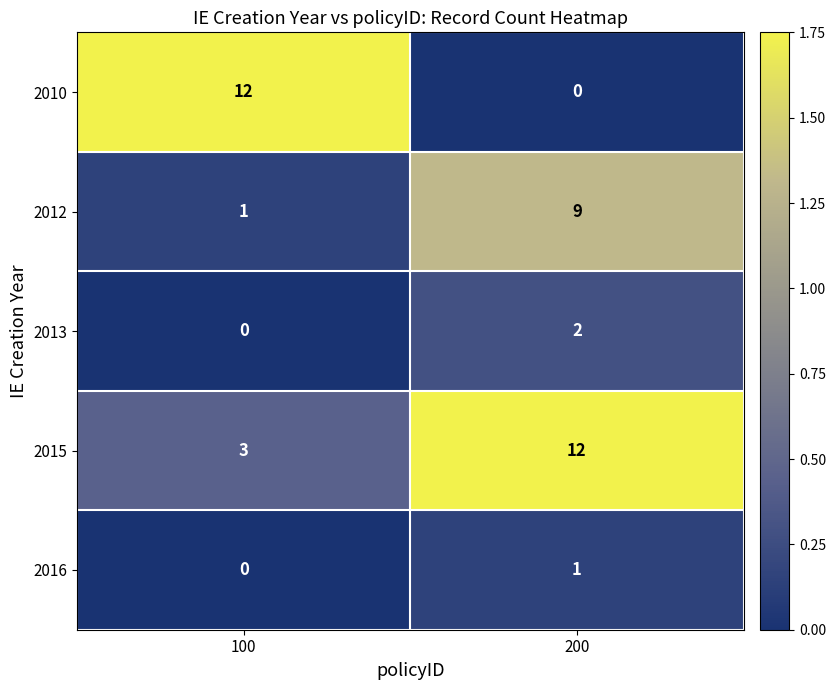

What is the greatest value displayed?

12